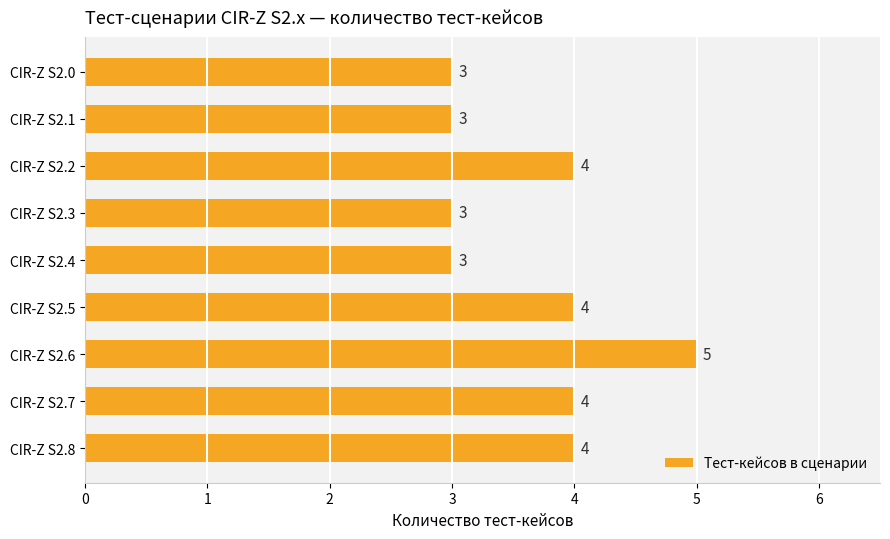

What is the sum of all values?

33